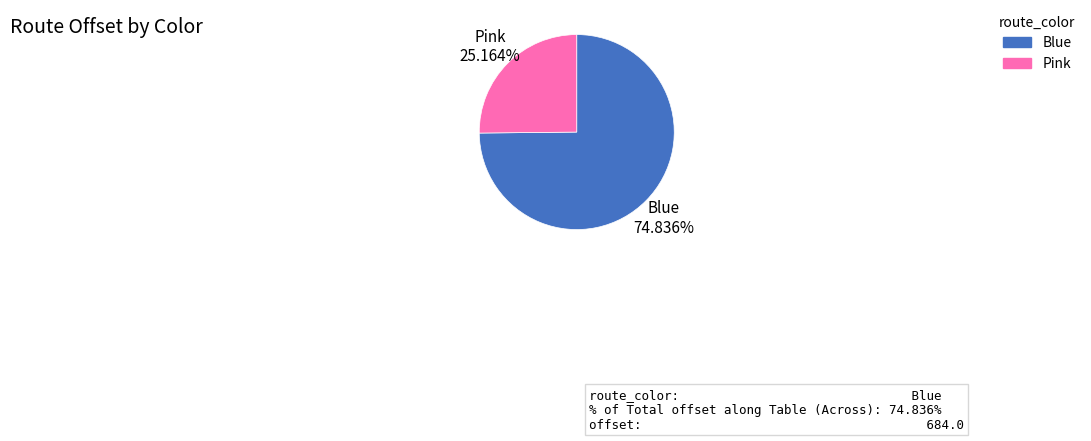

Is there a majority slice in this chart?

Yes